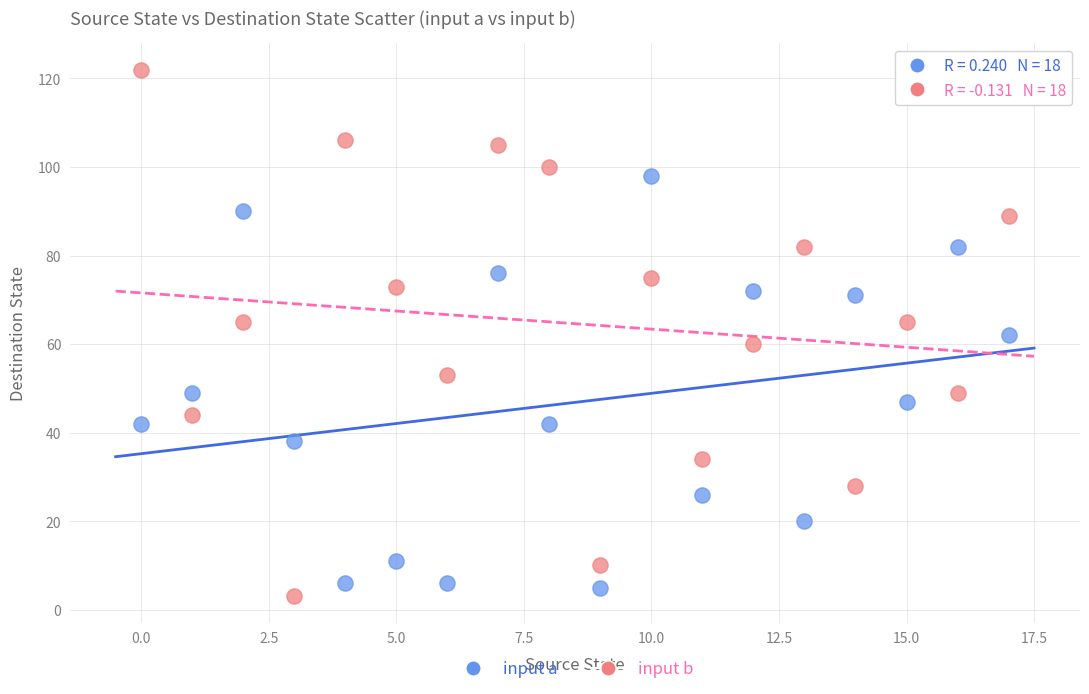

Which series has the largest Y range (max minus min)?

input b